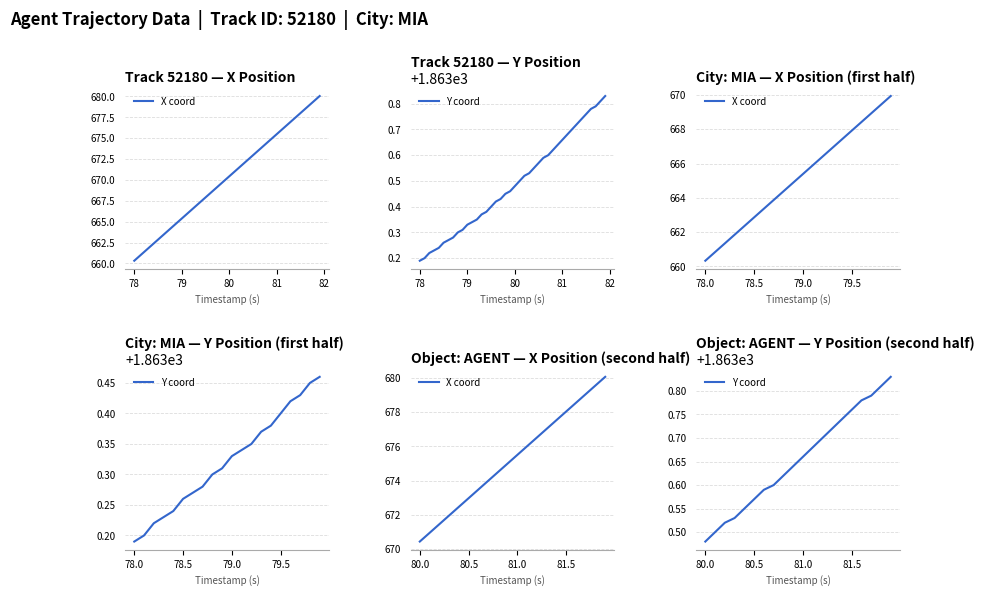

What is the sum of all Y coord values?

37273.1